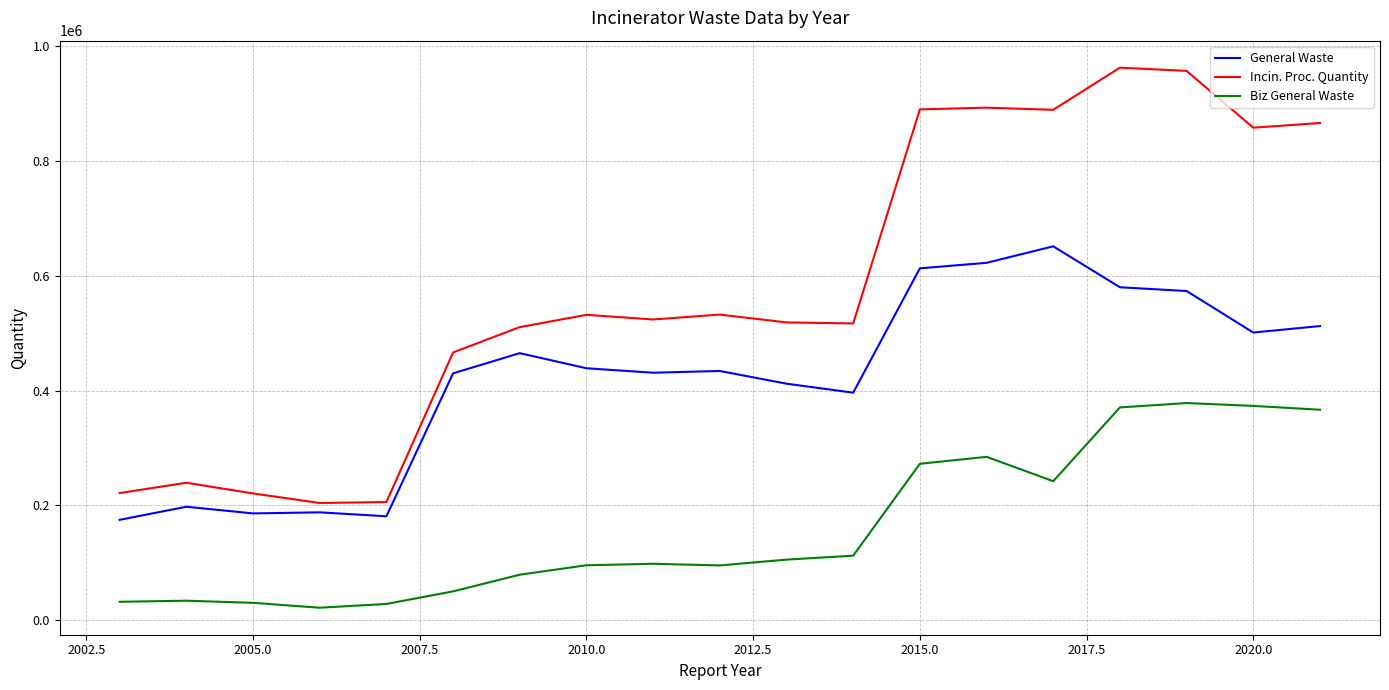

Which series has the largest total across all categories?

Incin. Proc. Quantity